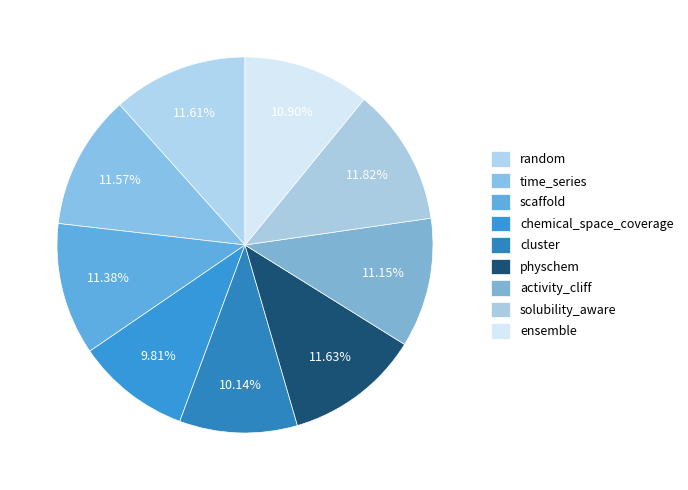

What percentage is NOT represented by chemical_space_coverage?

90.2%